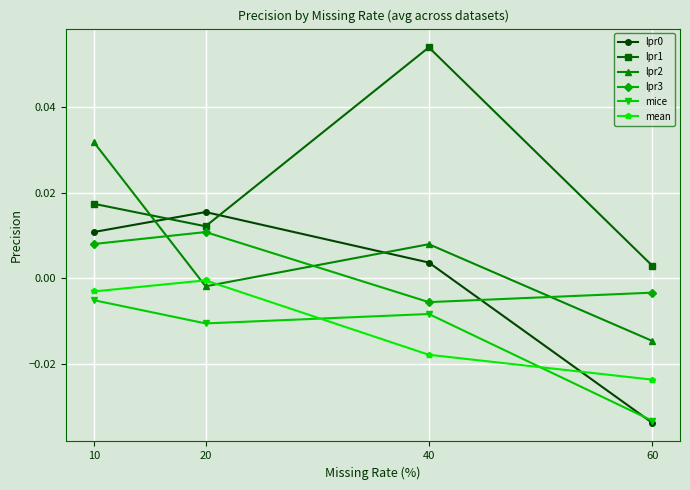

True or false: lpr0 has more than 0 interior local peaks.

True